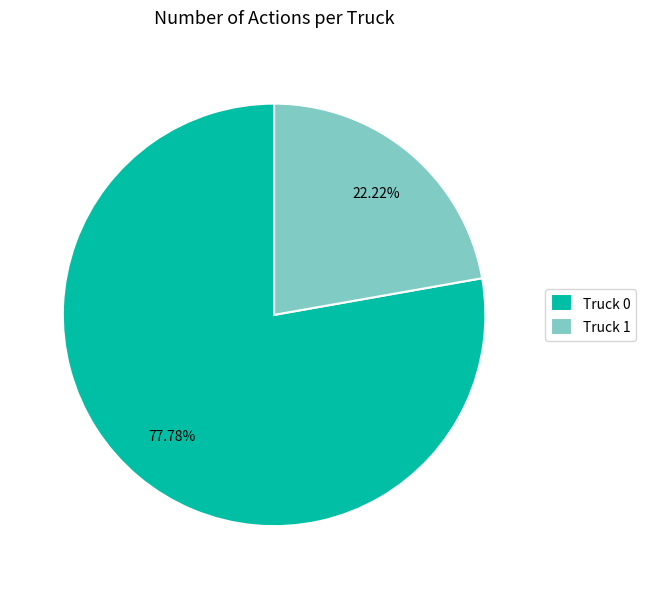

How much of the chart is everything except Truck 0?

22.2%